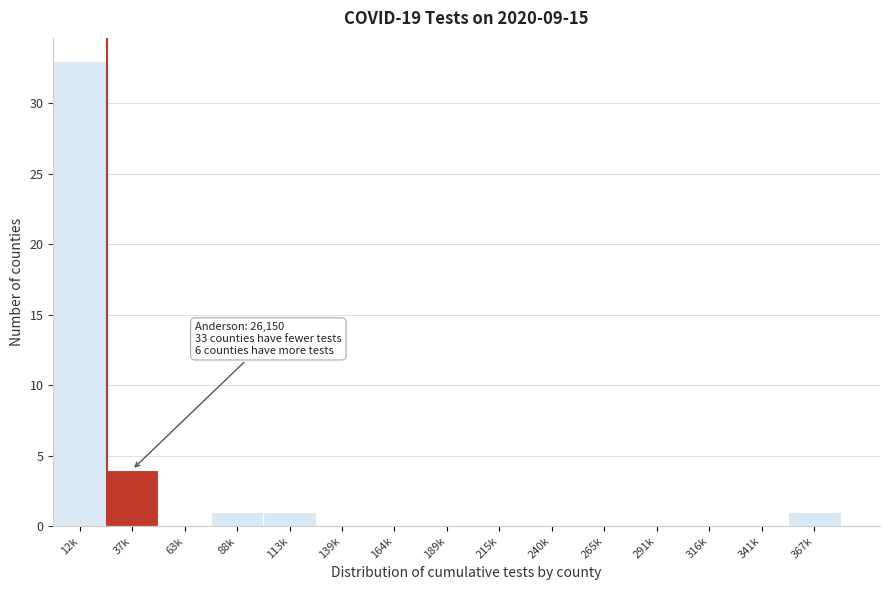

Reading left to right, transcribe all the data shown in this chart.

12k=33	37k=4	63k=0	88k=1	113k=1	139k=0	164k=0	189k=0	215k=0	240k=0	265k=0	291k=0	316k=0	341k=0	367k=1